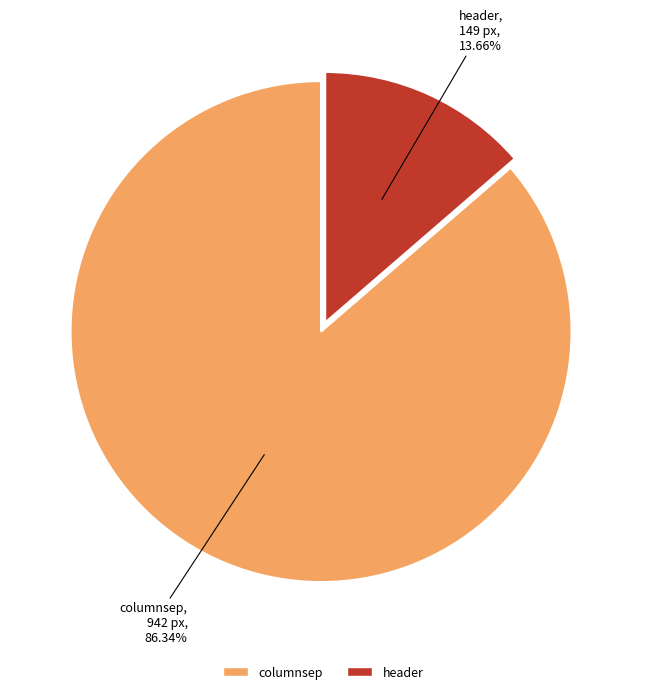

To the nearest percent, what is the average slice percentage?

50%